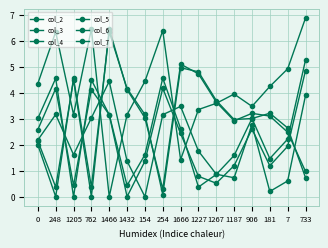

In col_7, how many points are higher than both neighbors (excluding endpoints)?

4